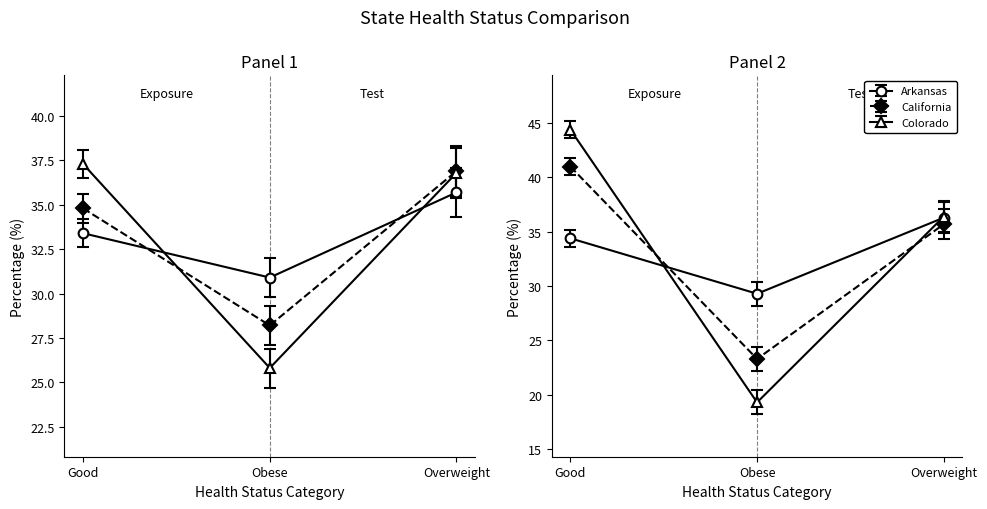

Reading left to right, transcribe all the data shown in this chart.

Alabama: 33.4	30.9	35.7
Alaska: 34.8	28.2	36.9
Arizona: 37.3	25.8	36.8
Arkansas: 34.4	29.3	36.3
California: 41.0	23.3	35.7
Colorado: 44.4	19.3	36.4